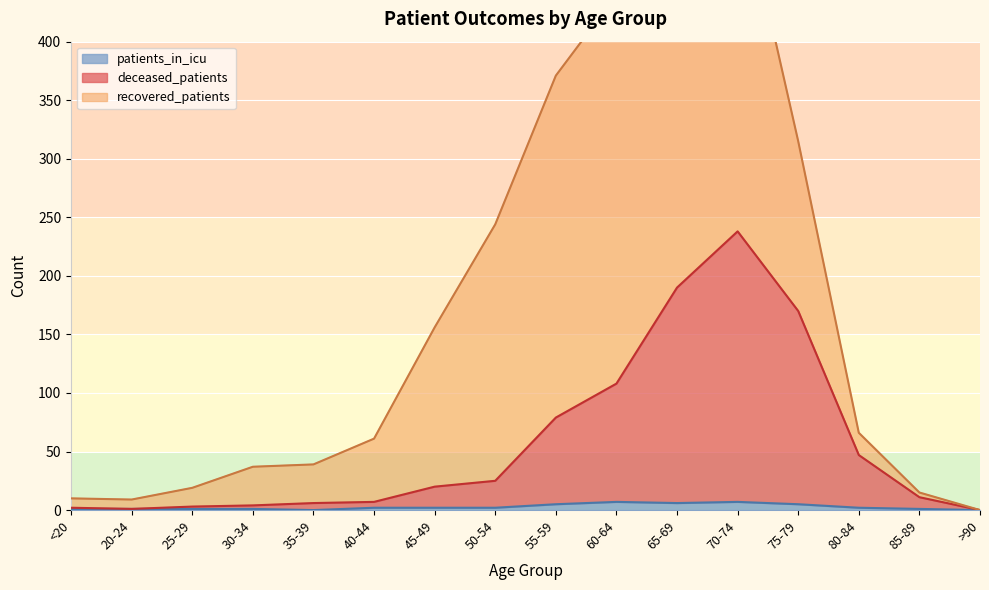

The value of patients_in_icu at 40-44 is 2. True or false?

True